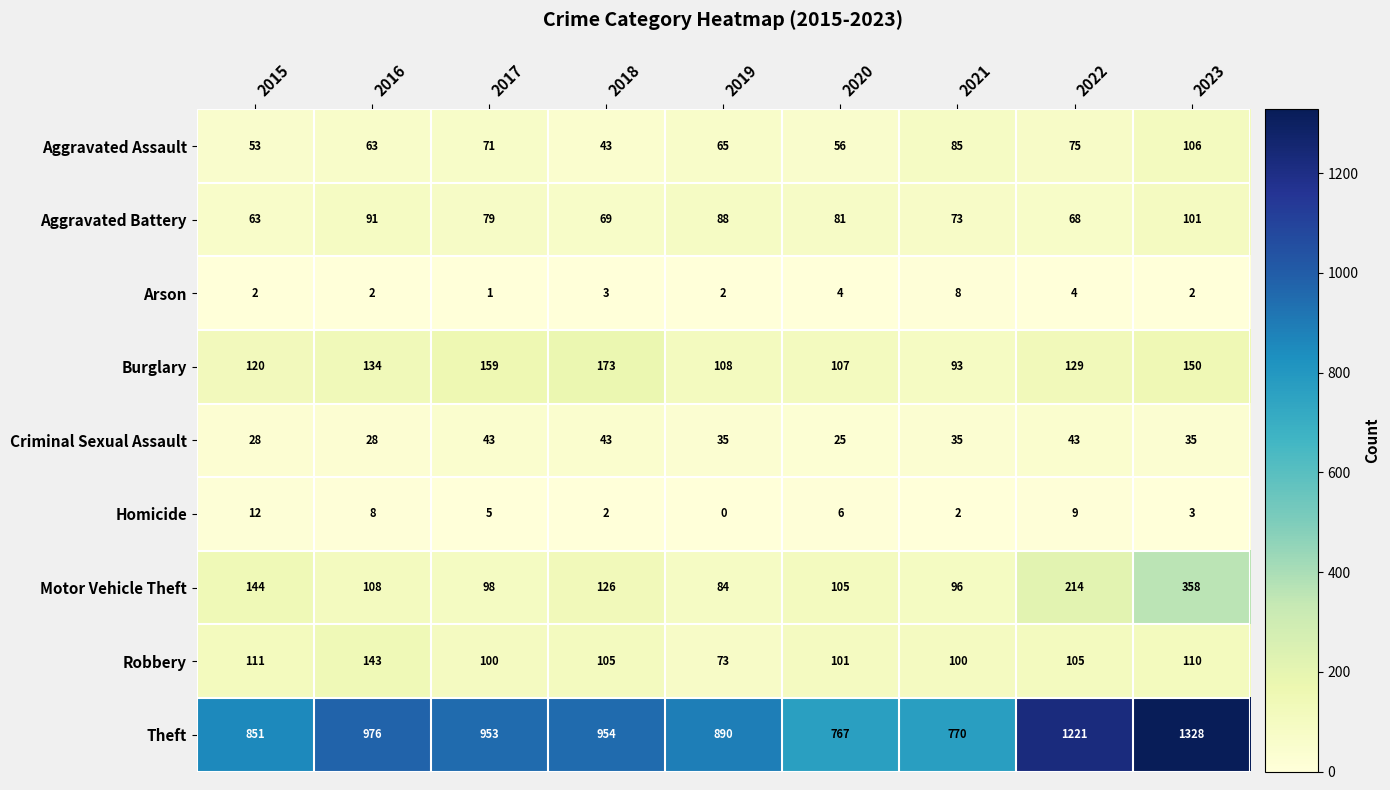

List the series in order of their peak value, lowest first.

Arson, Homicide, Criminal Sexual Assault, Aggravated Battery, Aggravated Assault, Robbery, Burglary, Motor Vehicle Theft, Theft